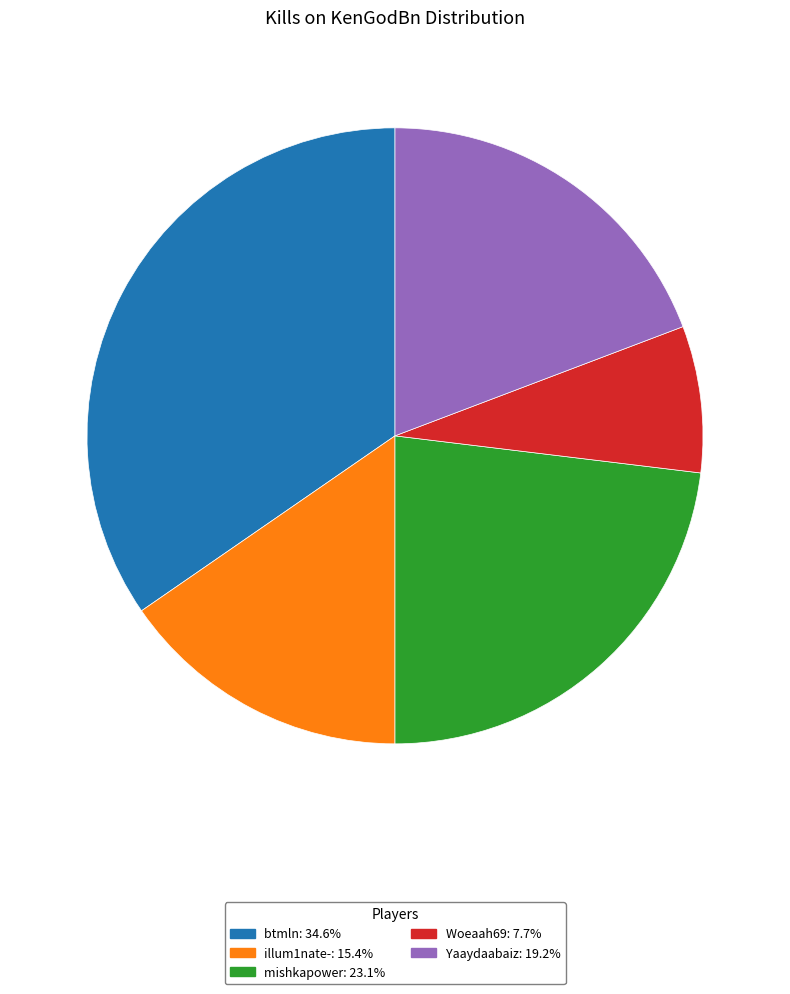

Is there a majority slice in this chart?

No